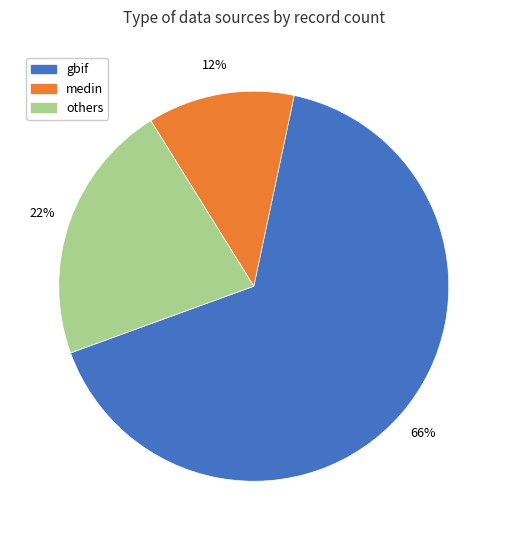

Approximately how many times larger is the value at others compared to gbif?

0.3